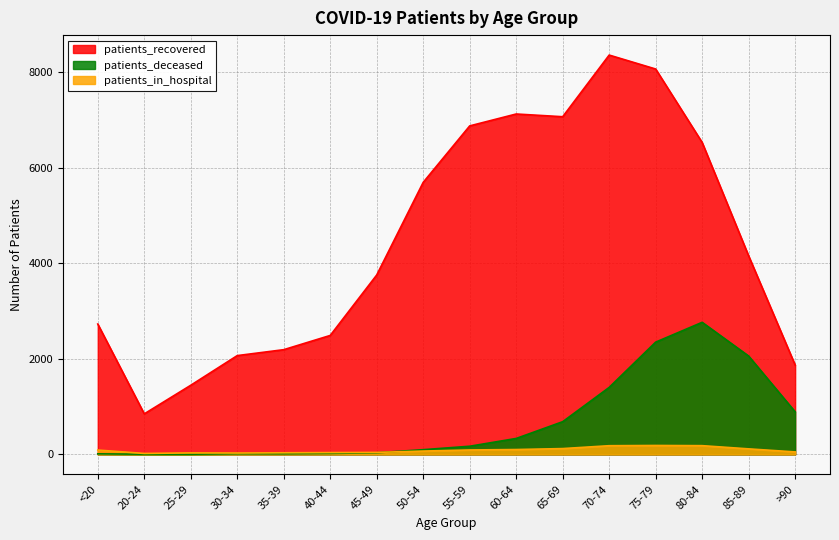

Reading right to left, extract all data points from this chart.

patients_recovered: >90=1871	85-89=4156	80-84=6531	75-79=8069	70-74=8361	65-69=7070	60-64=7127	55-59=6878	50-54=5696	45-49=3756	40-44=2490	35-39=2192	30-34=2068	25-29=1447	20-24=848	<20=2729
patients_deceased: >90=891	85-89=2059	80-84=2765	75-79=2350	70-74=1402	65-69=684	60-64=333	55-59=170	50-54=98	45-49=33	40-44=19	35-39=12	30-34=13	25-29=3	20-24=3	<20=11
patients_in_hospital: >90=51	85-89=115	80-84=182	75-79=186	70-74=181	65-69=121	60-64=101	55-59=92	50-54=69	45-49=41	40-44=37	35-39=33	30-34=28	25-29=31	20-24=19	<20=90